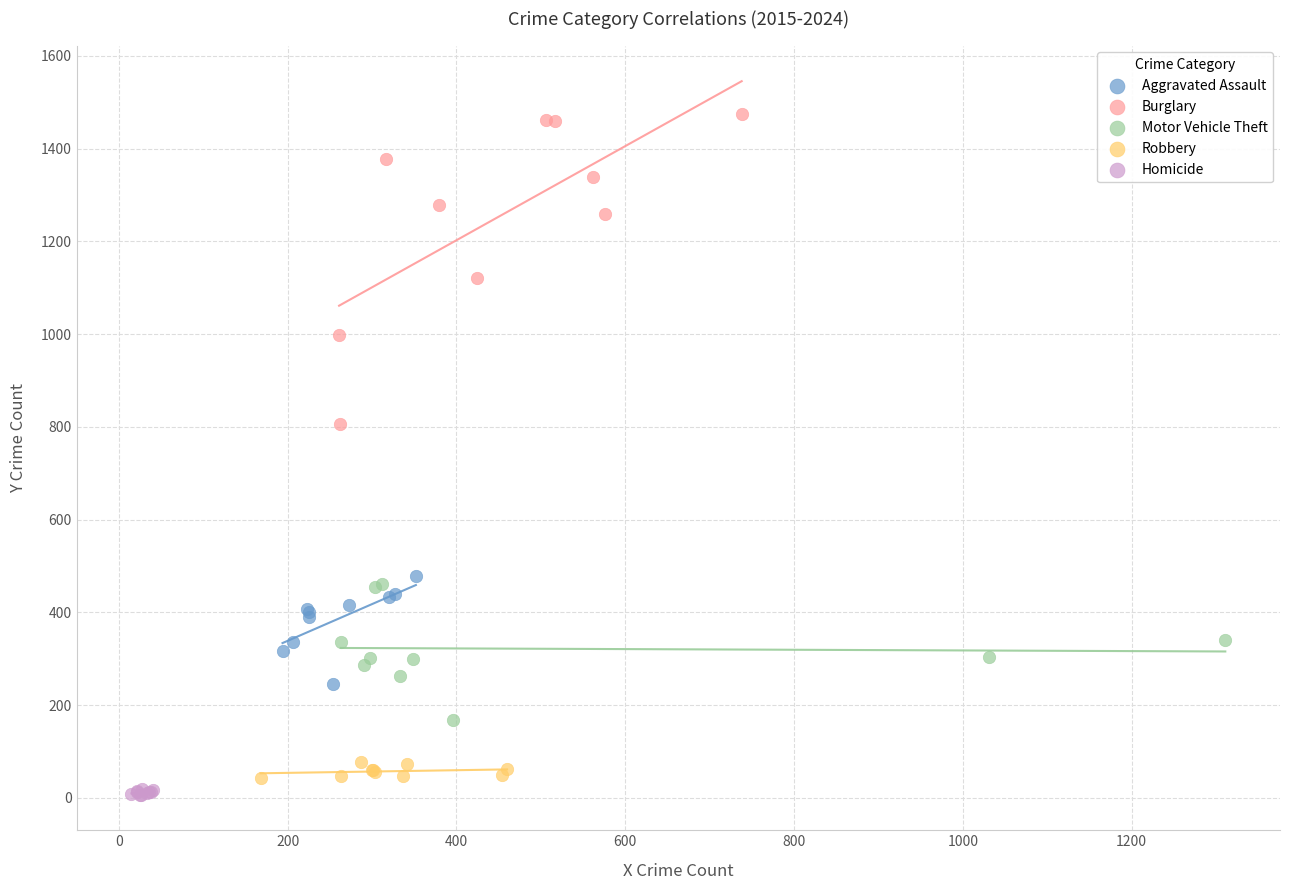

Which series reaches the maximum Y coordinate?

Burglary